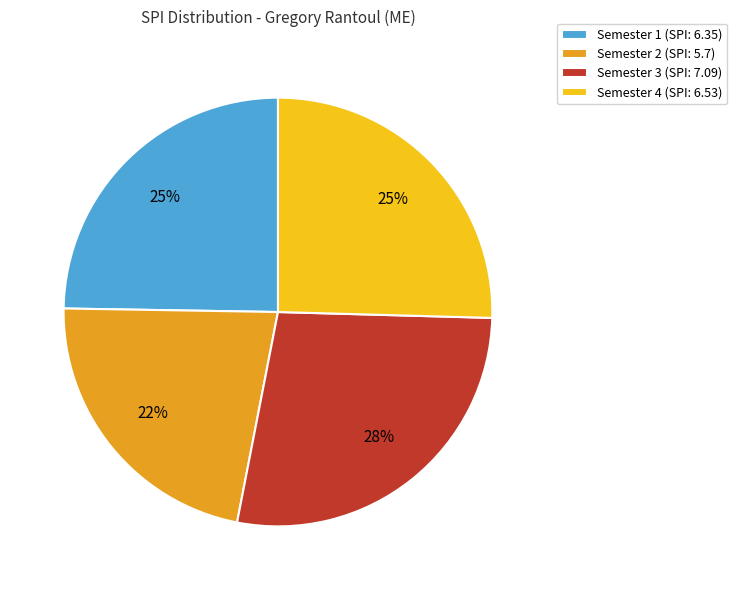

Do Semester 1 and Semester 3 together represent more than half of the pie?

Yes